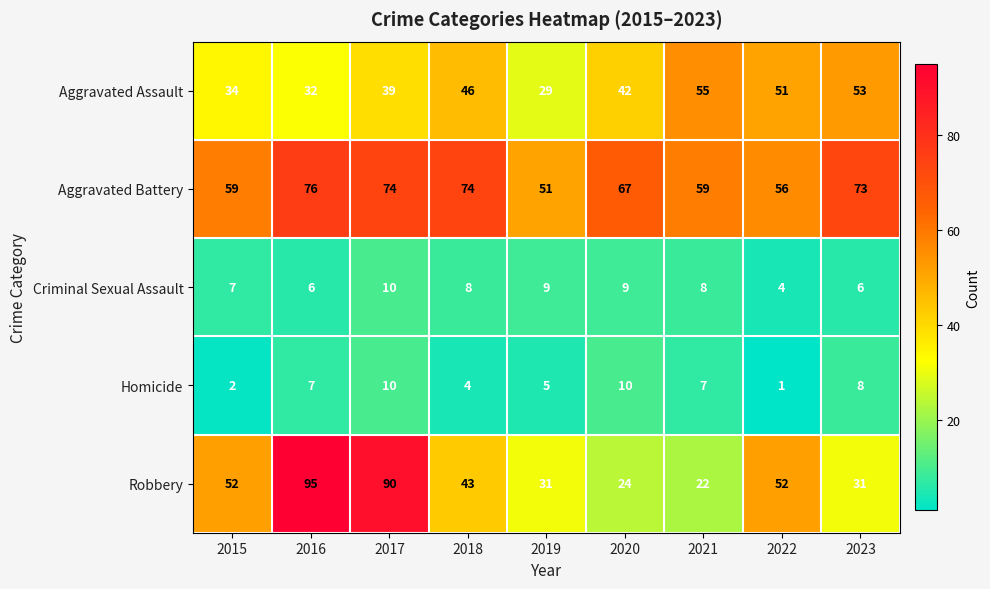

At 2015, list the series in order from largest to smallest.

Aggravated Battery, Robbery, Aggravated Assault, Criminal Sexual Assault, Homicide